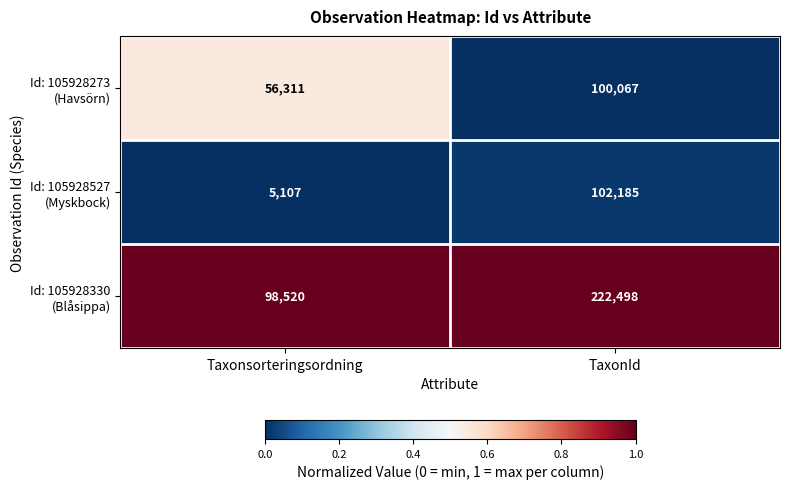

What is the smallest value displayed?

5107